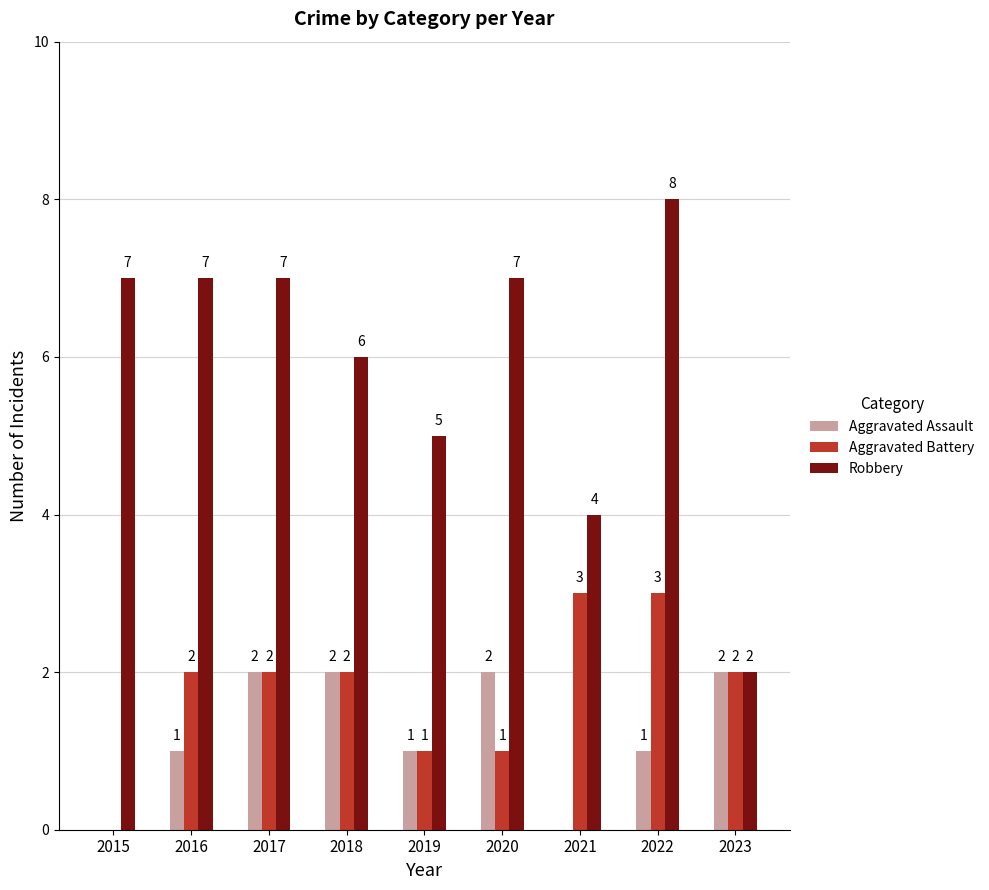

What is the maximum value shown in the chart?

8